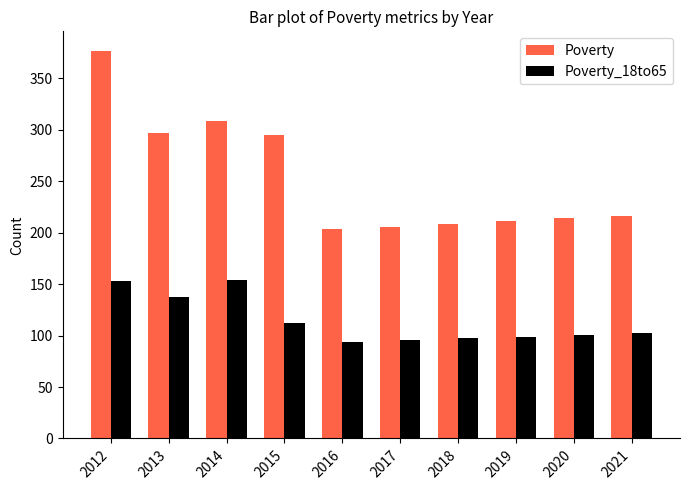

What is the total value across all series at 2013?

435